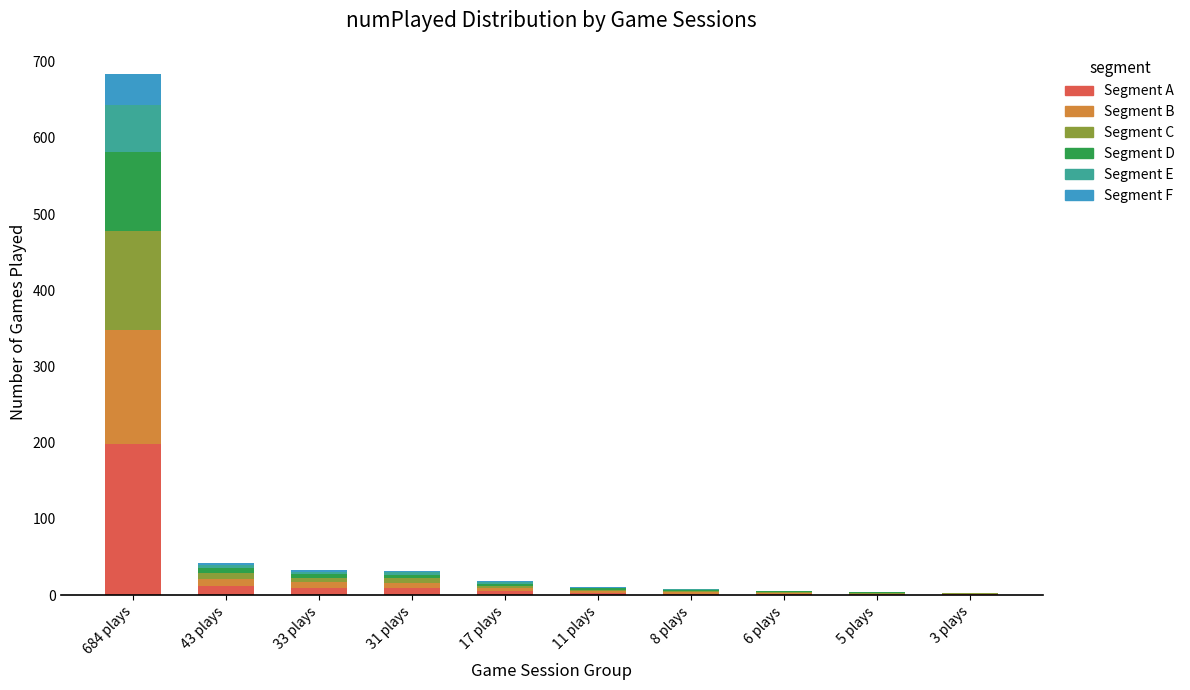

Which category has the highest value in the Segment A series?

684 plays